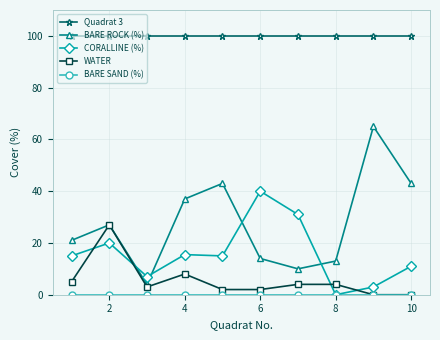

What is the value of the BARE ROCK (%) point at the 9th from the left?

65.0